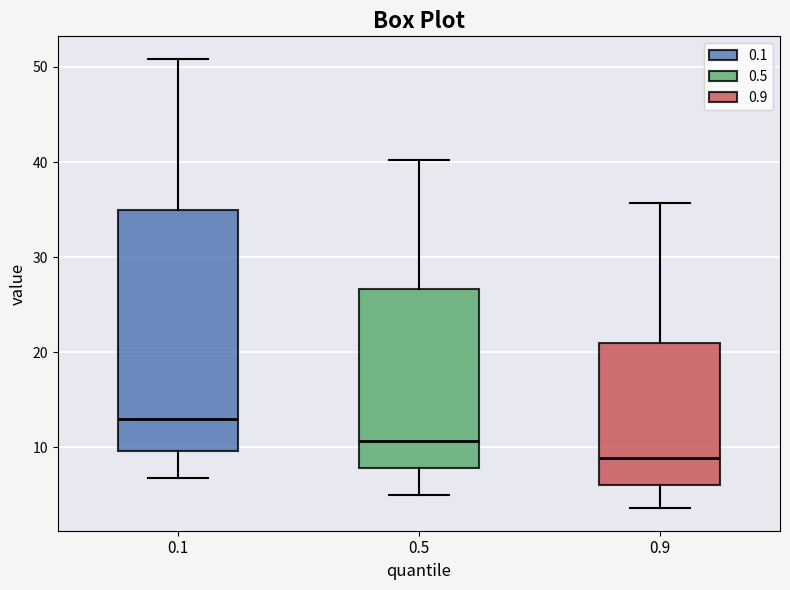

Which box's median line is the highest?

0.1